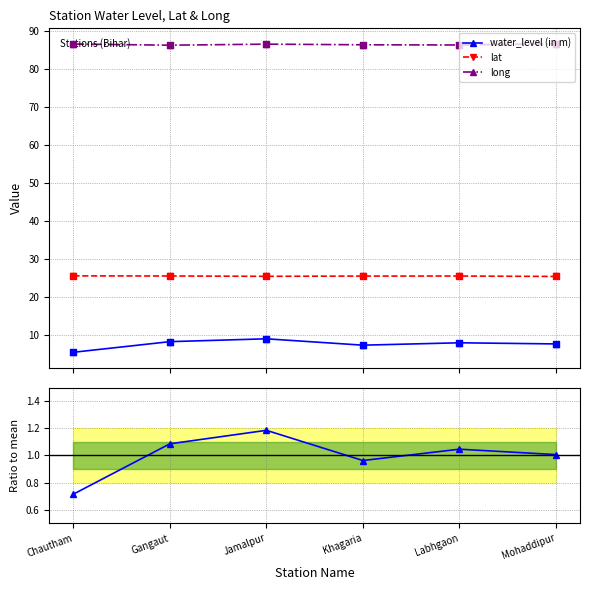

Is the value of water_level ratio at Jamalpur greater than the value of water_level (in m) at Khagaria?

No